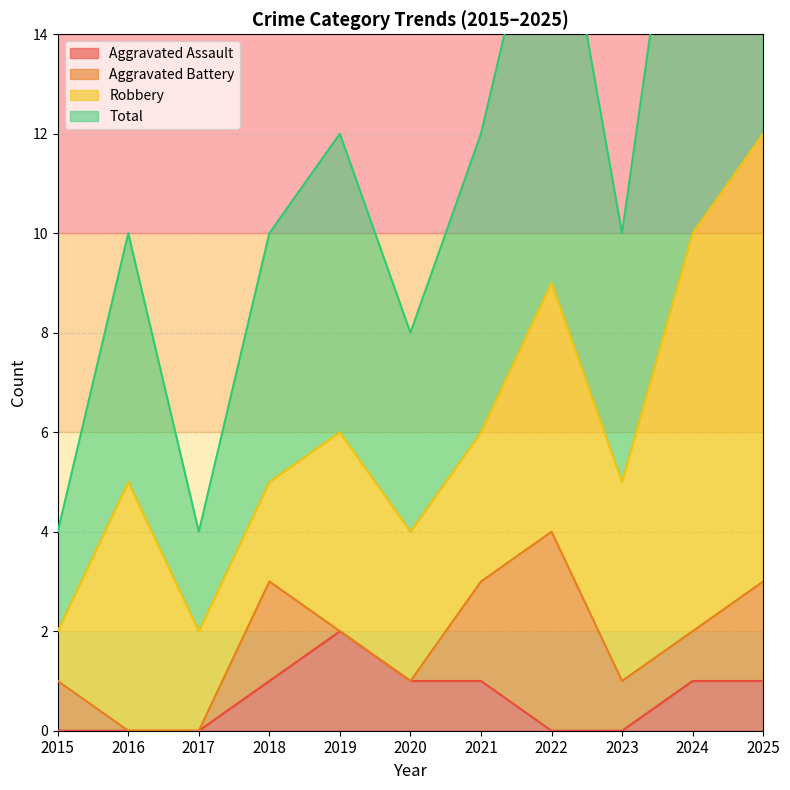

Is it true that Aggravated Assault equals 0 at 2022?

True